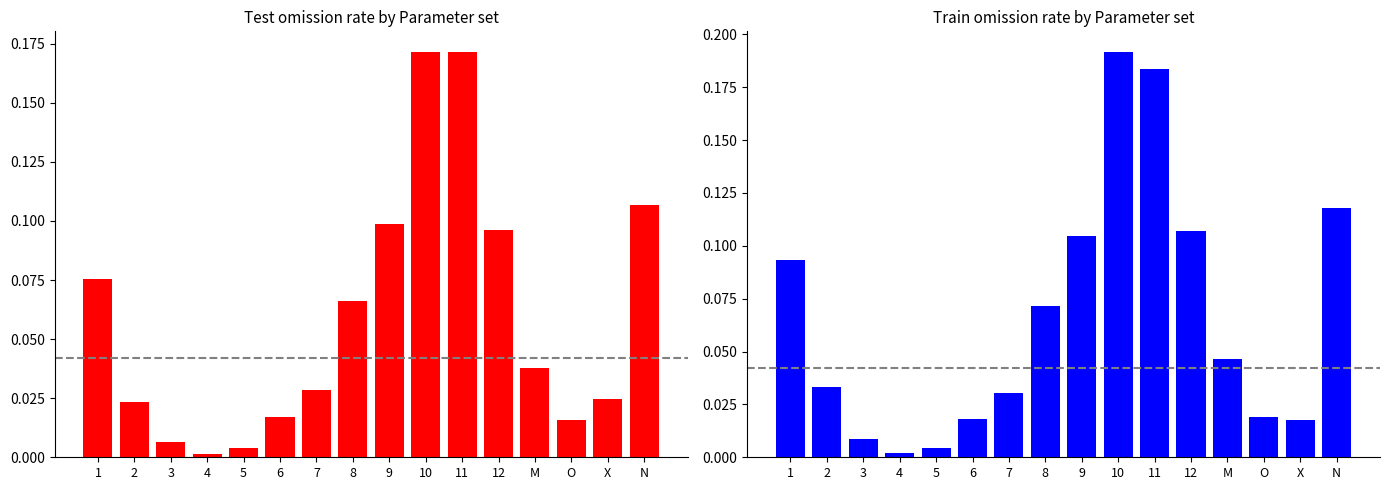

Which series has the largest total across all categories?

Train omission rate